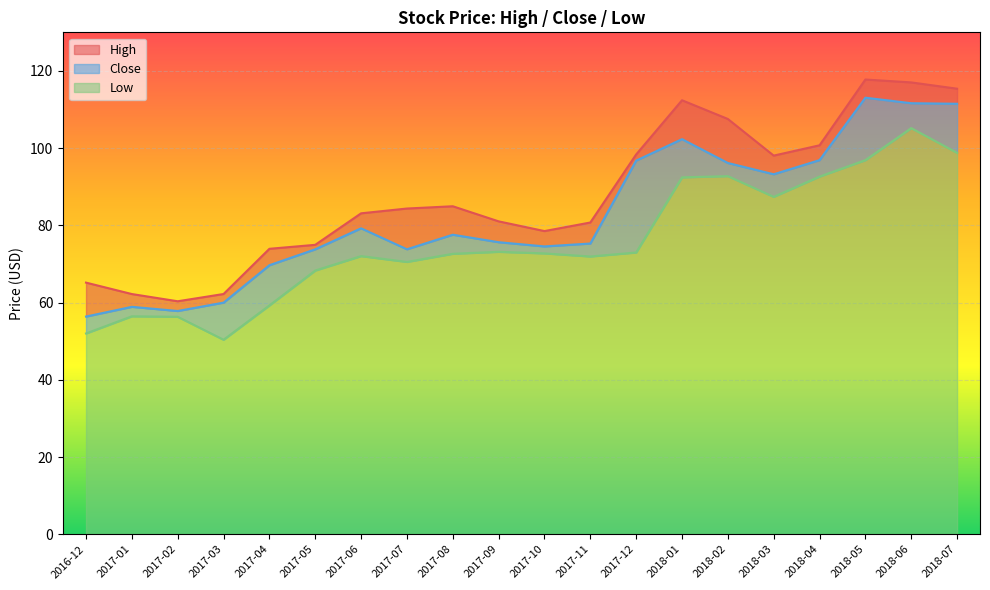

Rank the categories by Low value from highest to lowest.

2018-06, 2018-07, 2018-05, 2018-02, 2018-04, 2018-01, 2018-03, 2017-09, 2017-12, 2017-10, 2017-08, 2017-06, 2017-11, 2017-07, 2017-05, 2017-04, 2017-01, 2017-02, 2016-12, 2017-03